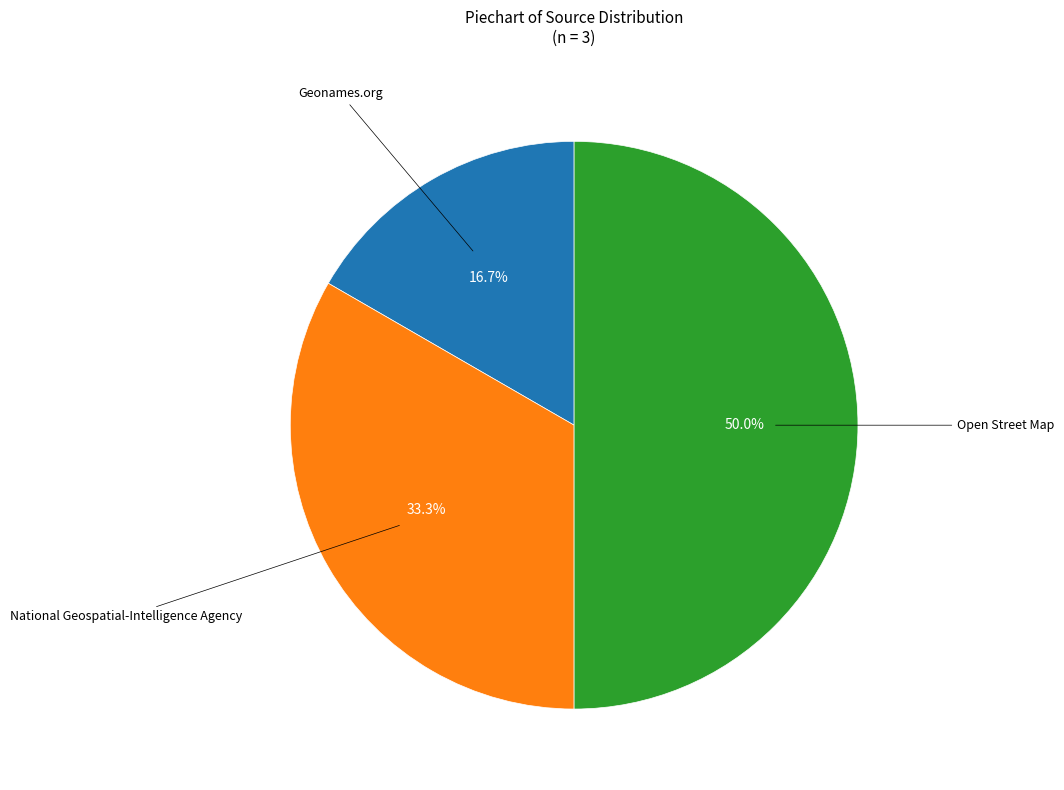

To the nearest percent, what is the difference between the largest and smallest slice percentages?

33%